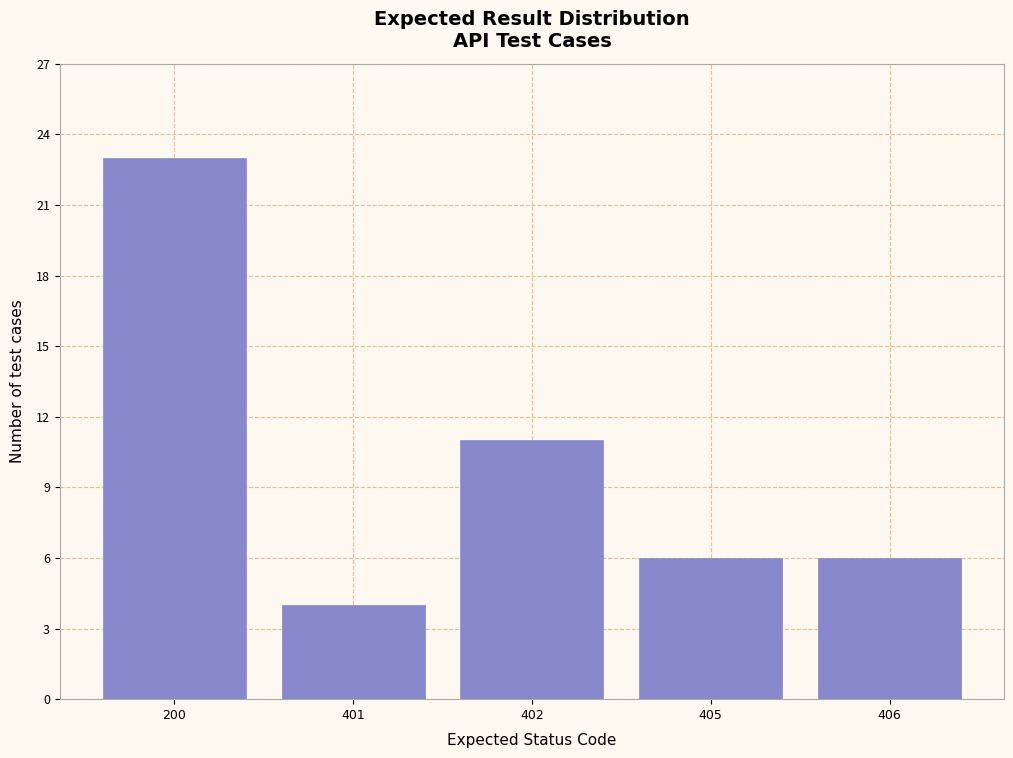

Reading left to right, transcribe all the data shown in this chart.

23	4	11	6	6